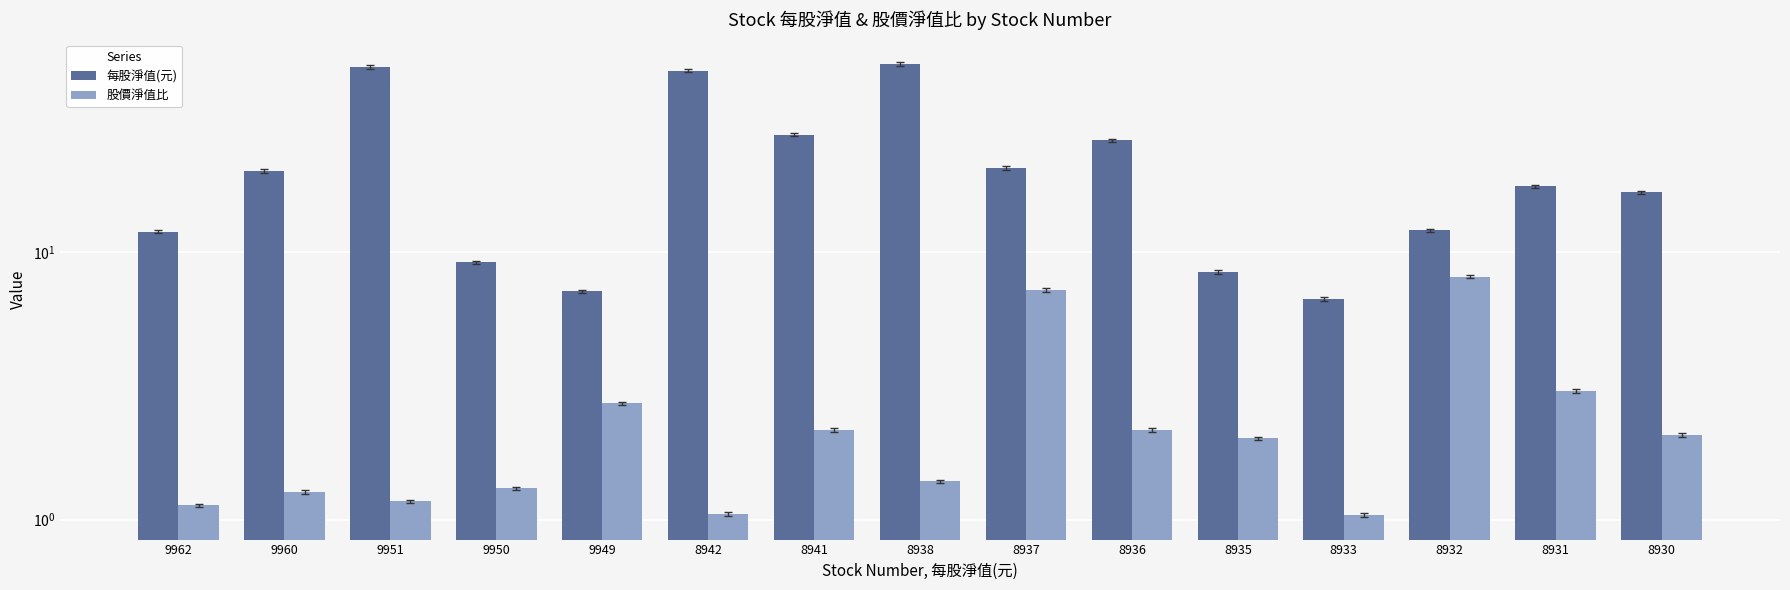

Between 9949 and 8935, which series saw the biggest shift?

每股淨值(元)